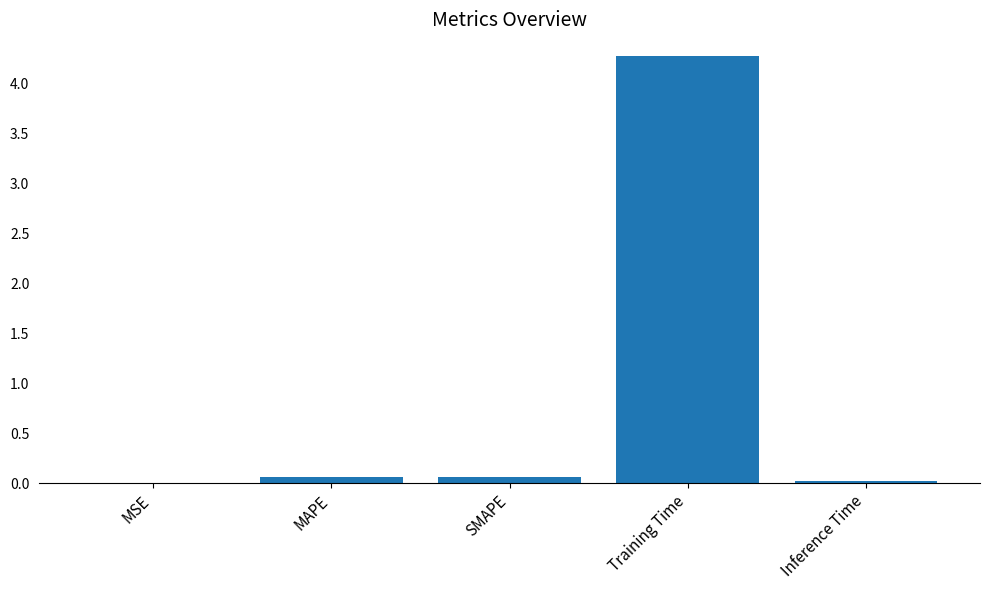

What is the sum of all values?

4.4